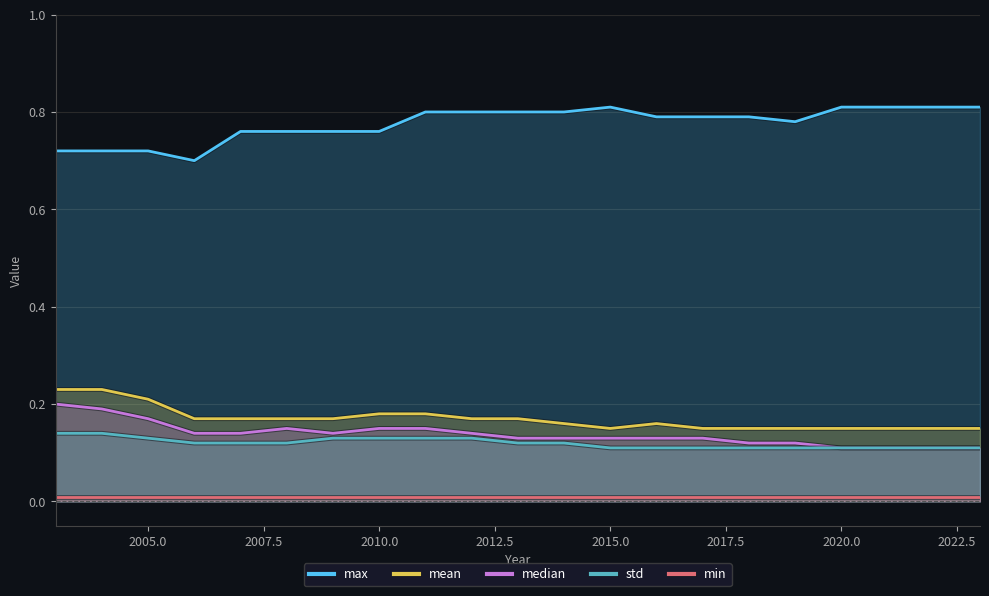

True or false: mean and max cross at least once.

False